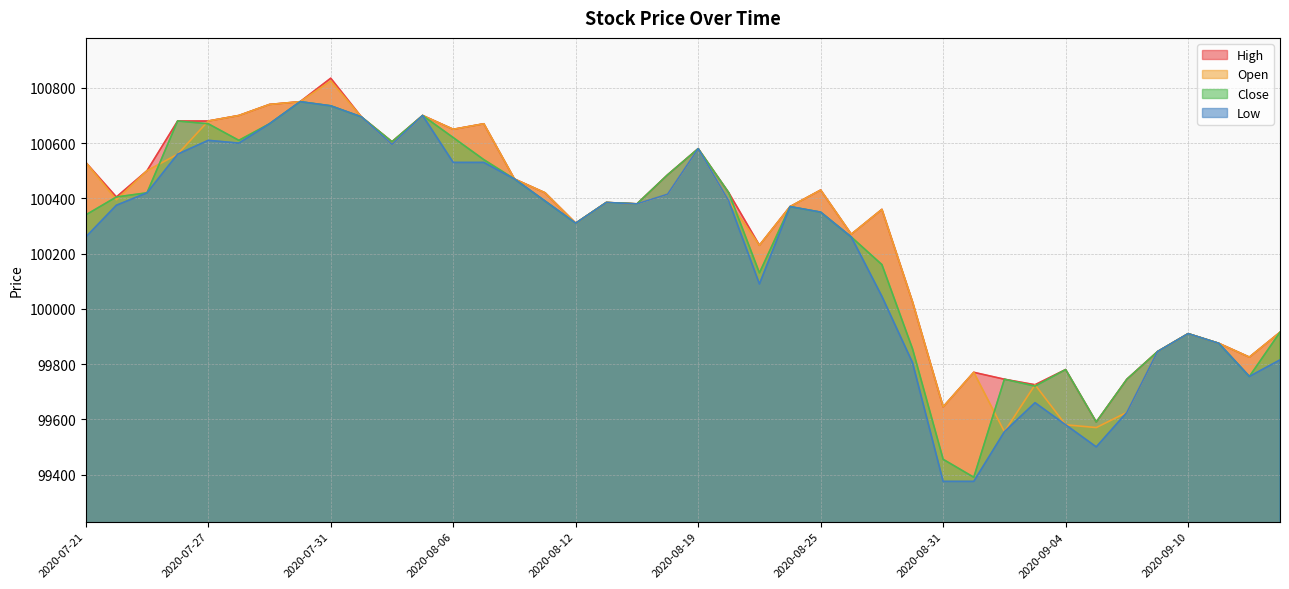

At how many categories does at least one series exceed 99781?

33